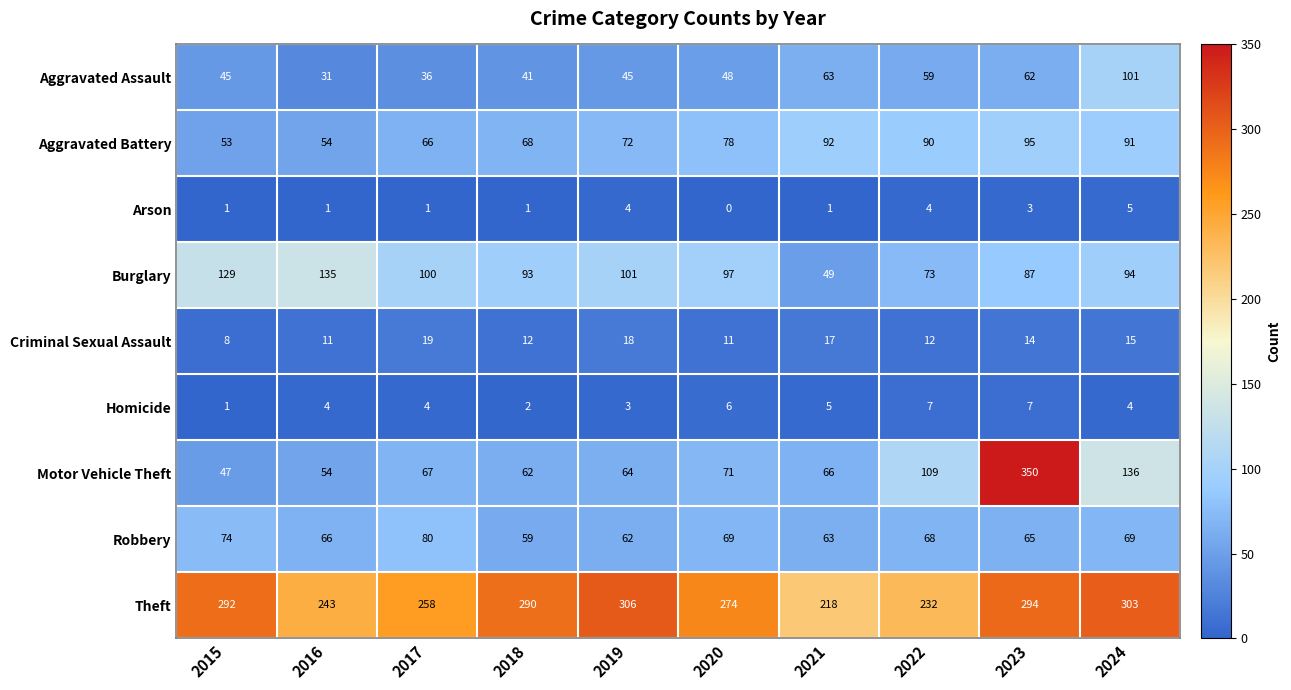

At which label is Burglary closest to 92?

2018